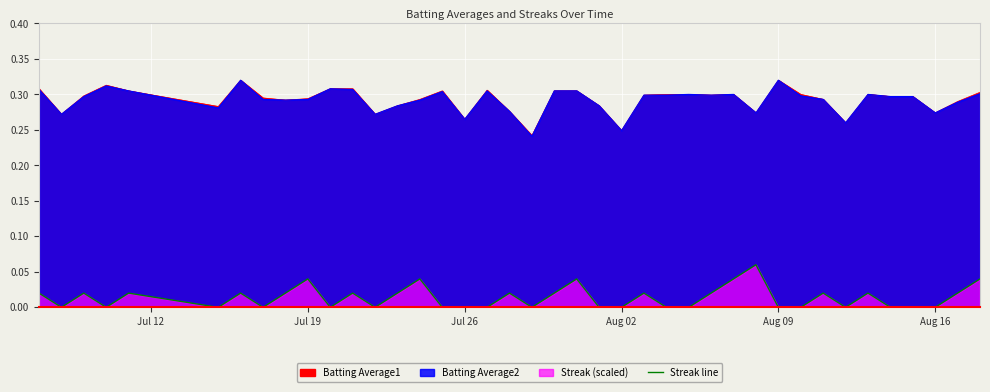

True or false: the data shows 0.0 at Aug 02.

True